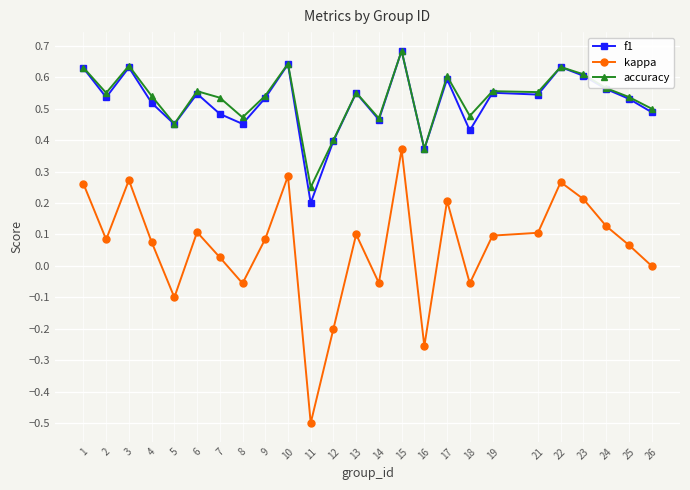

Which series changed the most between 15 and 24?

kappa